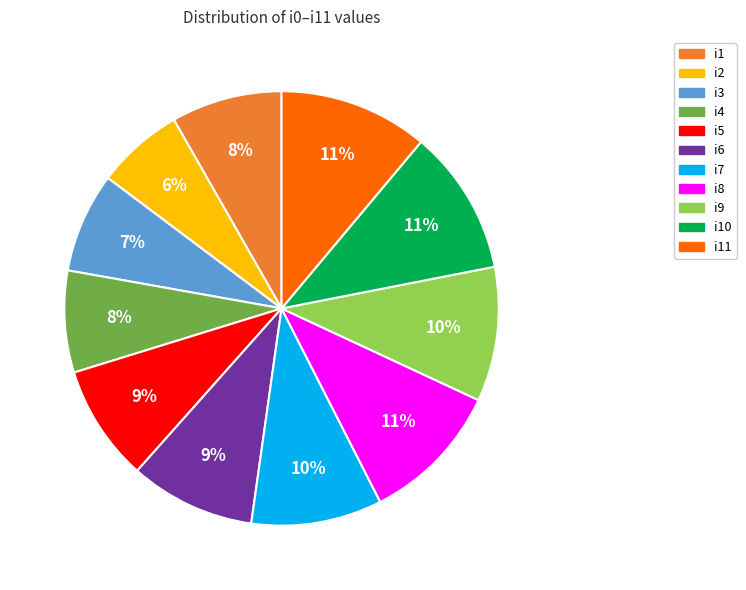

To the nearest percent, what is the average slice percentage?

9%